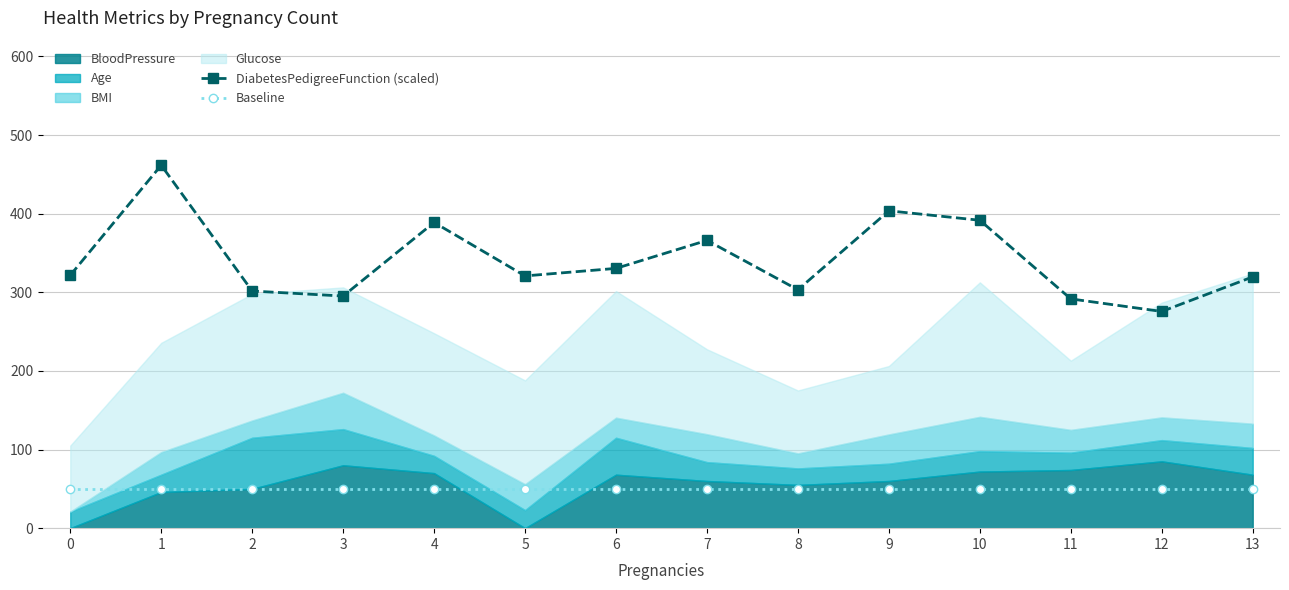

What is the sum of the DiabetesPedigreeFunction (scaled) values at 0 and 5?

642.4